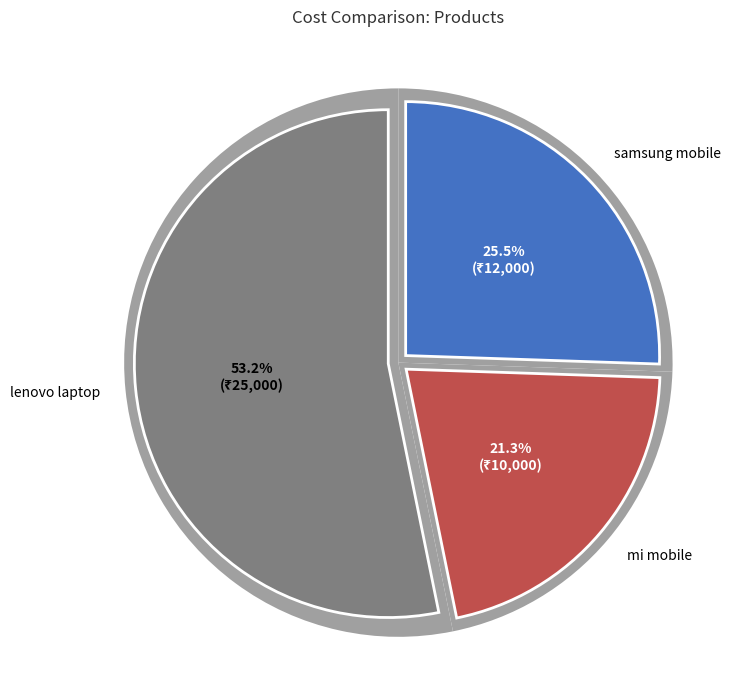

How many slices are in this pie chart?

3